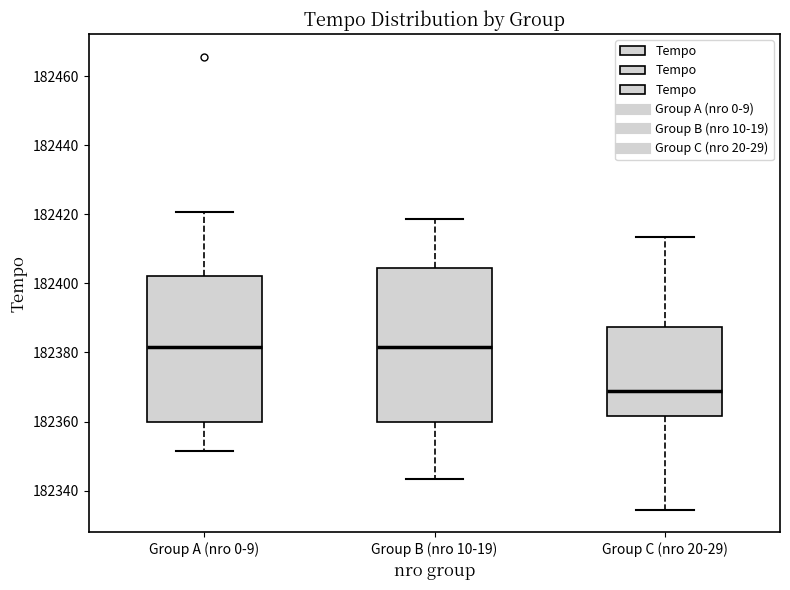

Where does the median line of the box for Group C (nro 20-29) sit on the y-axis? The values are not printed on the chart, so give them approximately, as read against the axis.

182368